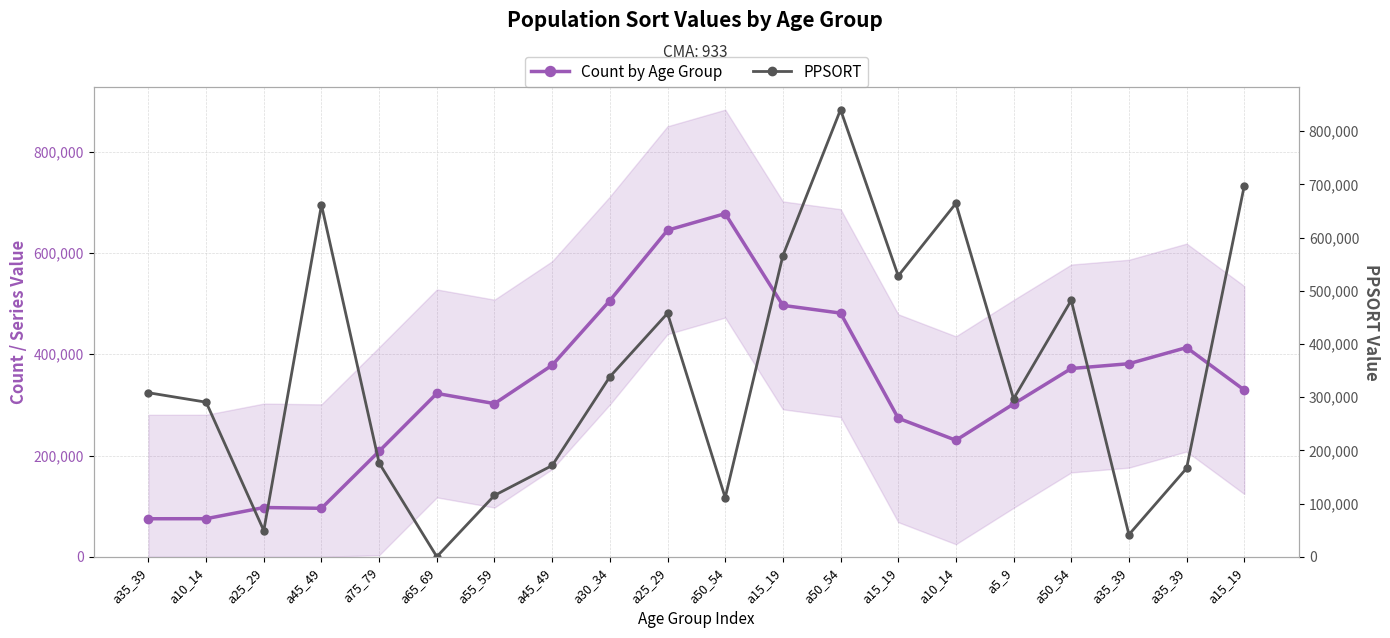

Rank the series by their maximum value, from highest to lowest.

PPSORT, Count by Age Group